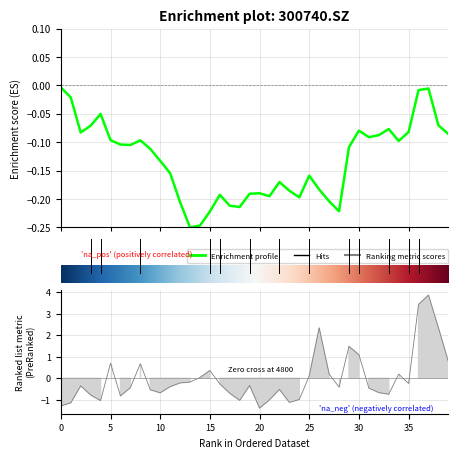

How many data points in vol are above 0?

14